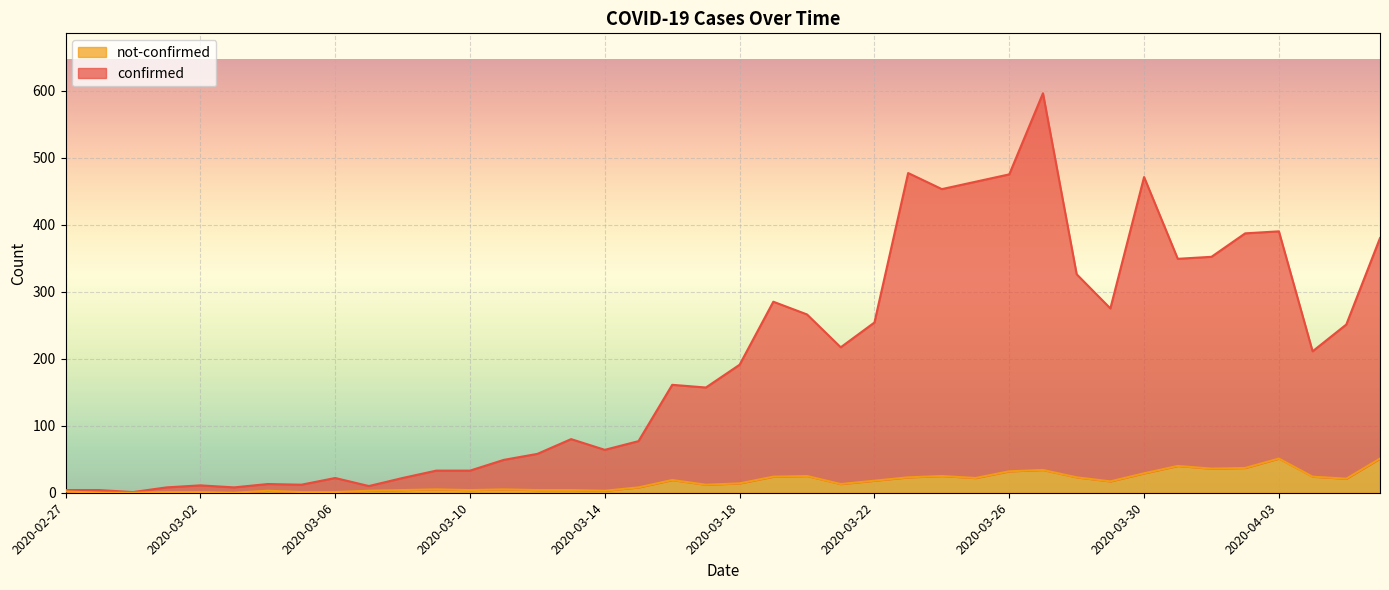

Rank the series at 2020-03-24 from highest to lowest value.

confirmed, not-confirmed